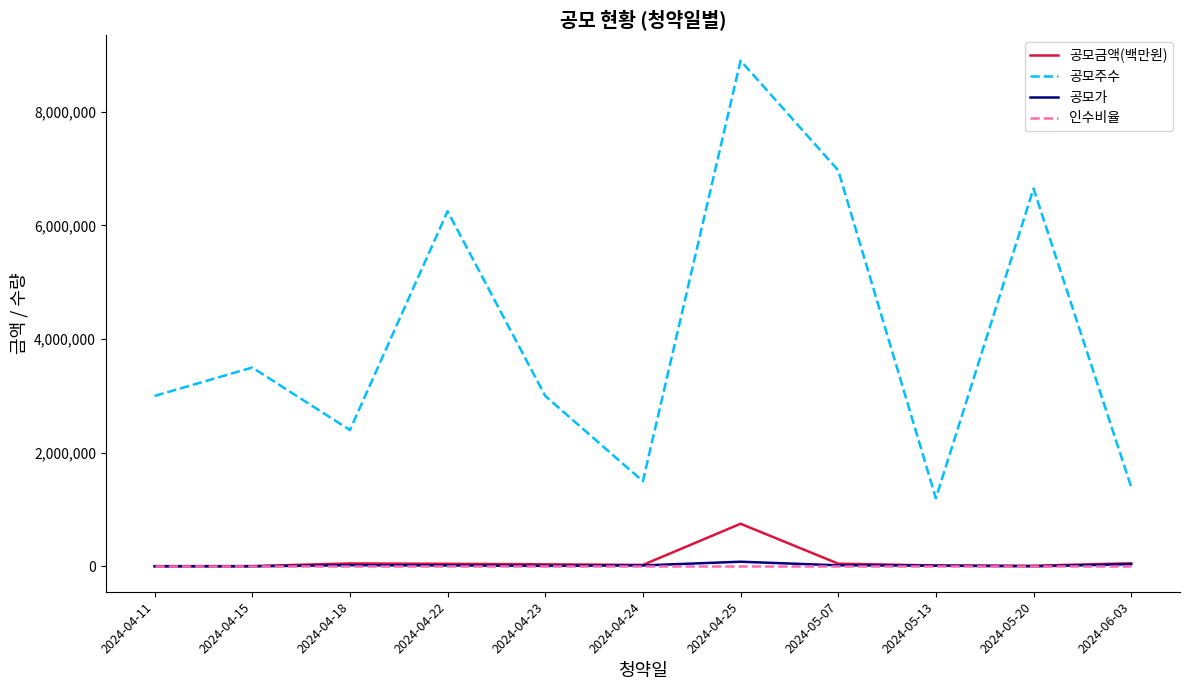

Which series has the largest total across all categories?

공모주수